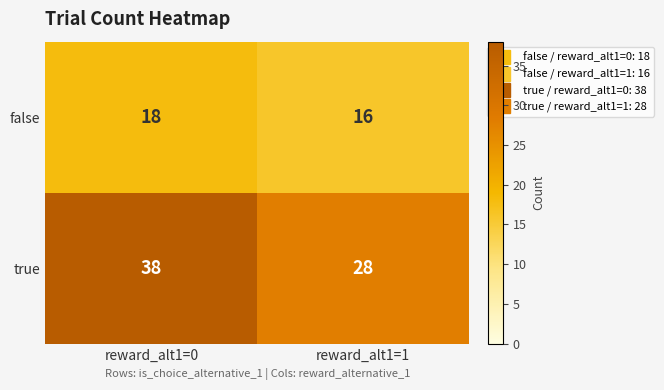

Reading left to right, what are all the values shown in this chart?

false: 18	16
true: 38	28